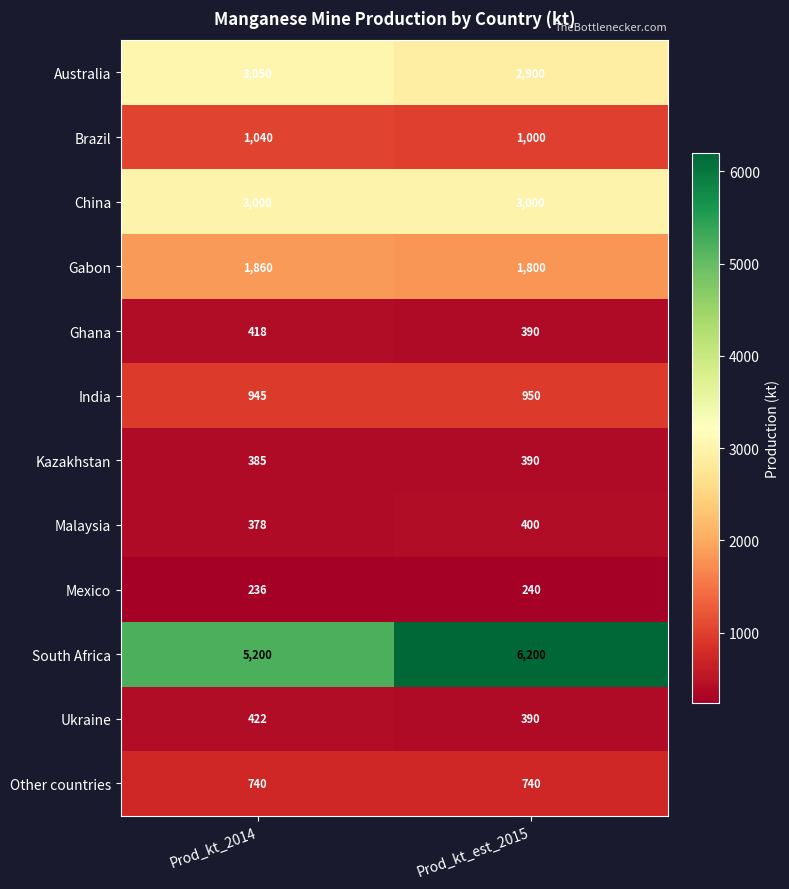

At which category is the sum across all series the highest?

Prod_kt_est_2015